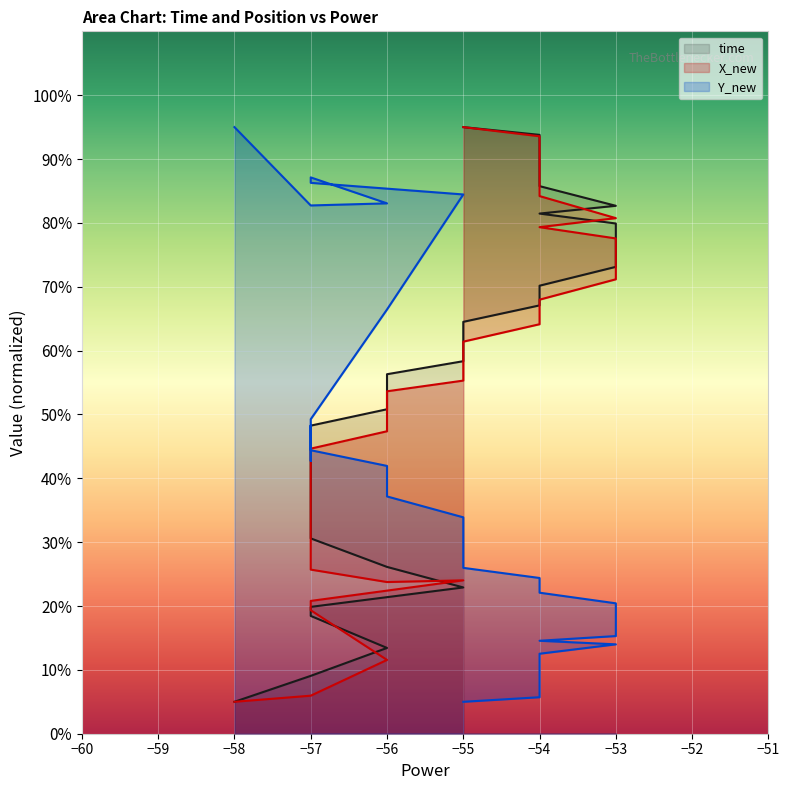

List the series in order of their overall mean, highest first.

time, X_new, Y_new